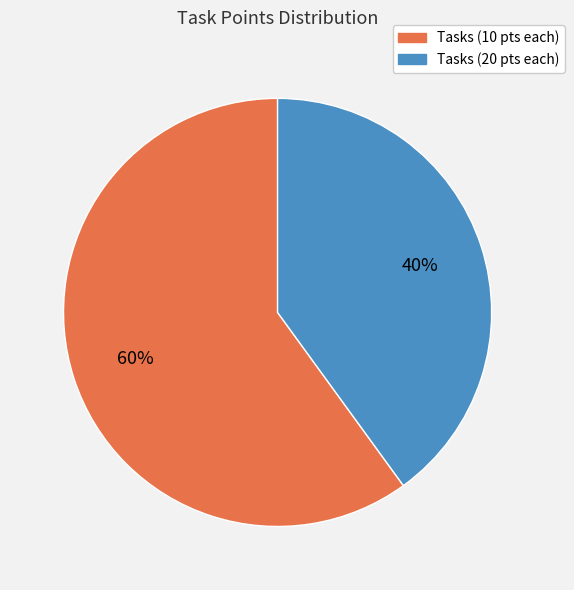

To the nearest percent, what is the difference between the largest and smallest slice percentages?

20%